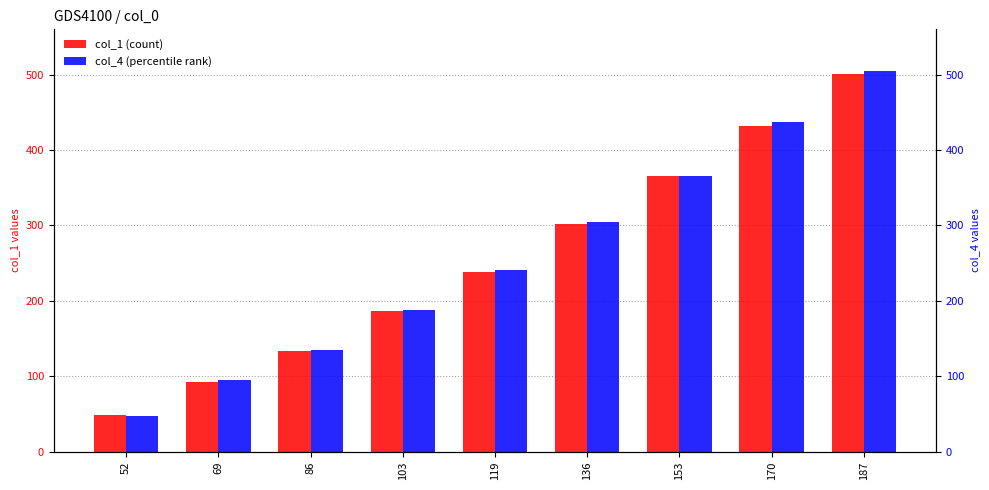

Reading left to right, extract all data points from this chart.

col_1 (count): 52=49	69=93	86=134	103=187	119=238	136=302	153=365	170=432	187=501
col_4 (percentile rank): 52=48	69=95	86=135	103=188	119=241	136=305	153=366	170=437	187=505